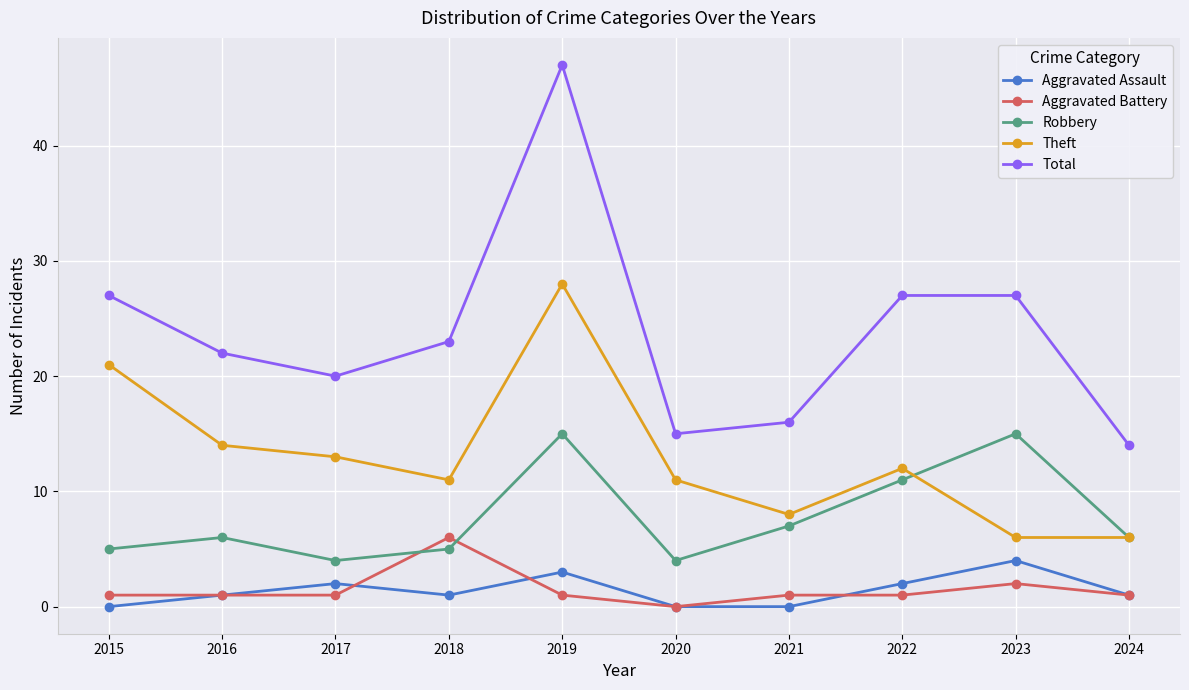

What is the sum of all Aggravated Assault values?

14